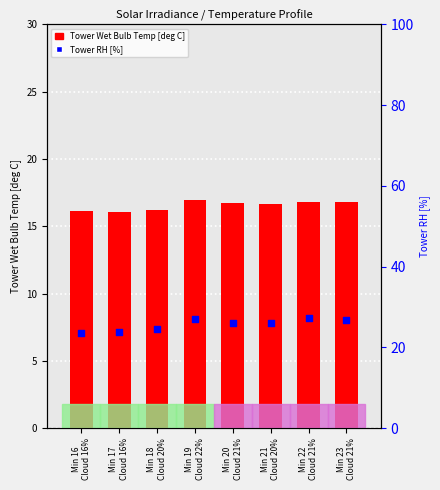

Is the value of Tower RH [%] at Min 16
Cloud 16% greater than the value of Tower Wet Bulb Temp [deg C] at Min 19
Cloud 22%?

Yes